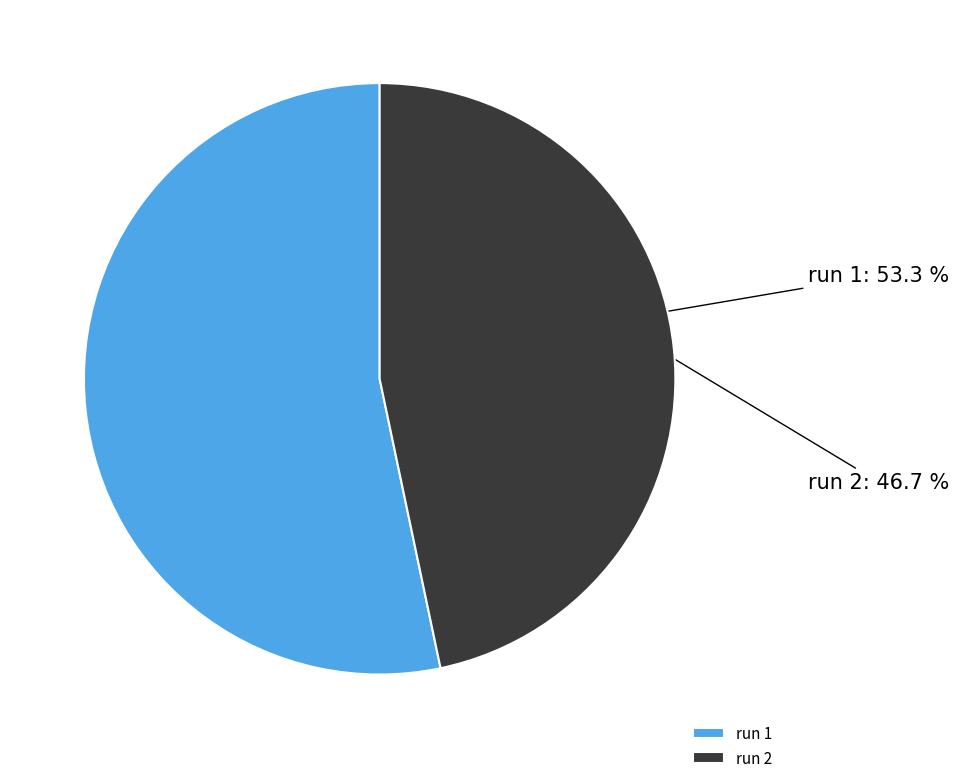

Is it true that run 1 is 53% of the pie?

True